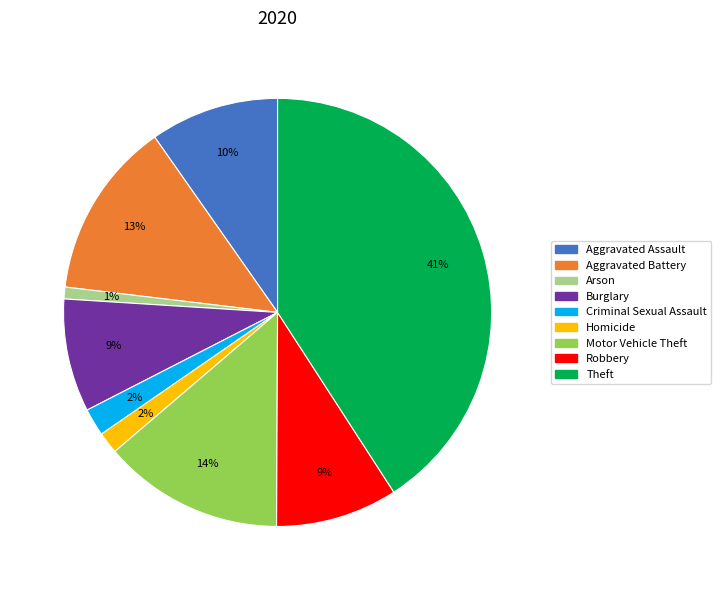

What is the largest slice in the pie chart?

Theft